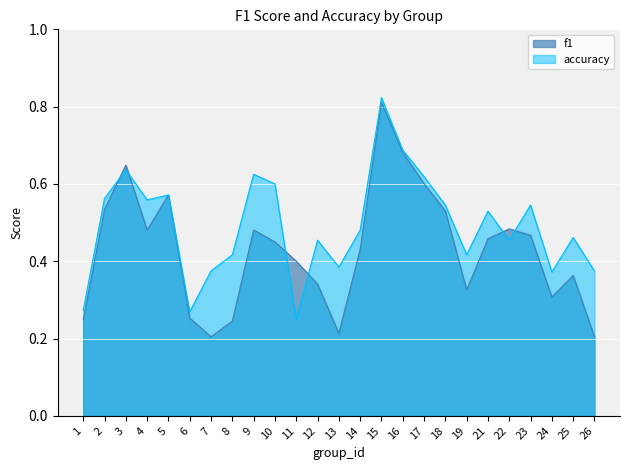

Which label corresponds to the smallest value in the chart?

7